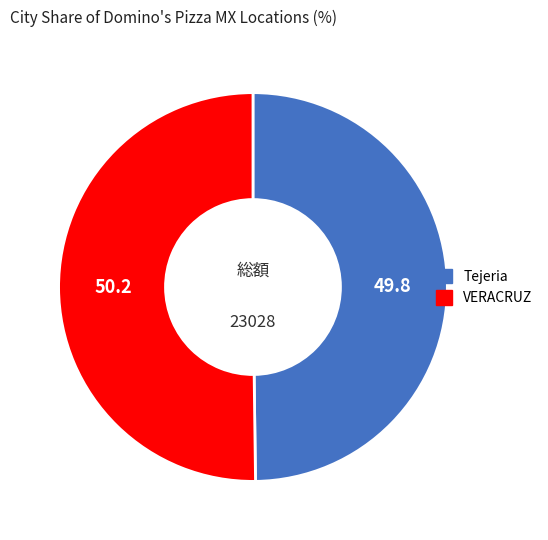

How many segments does this pie chart have?

2